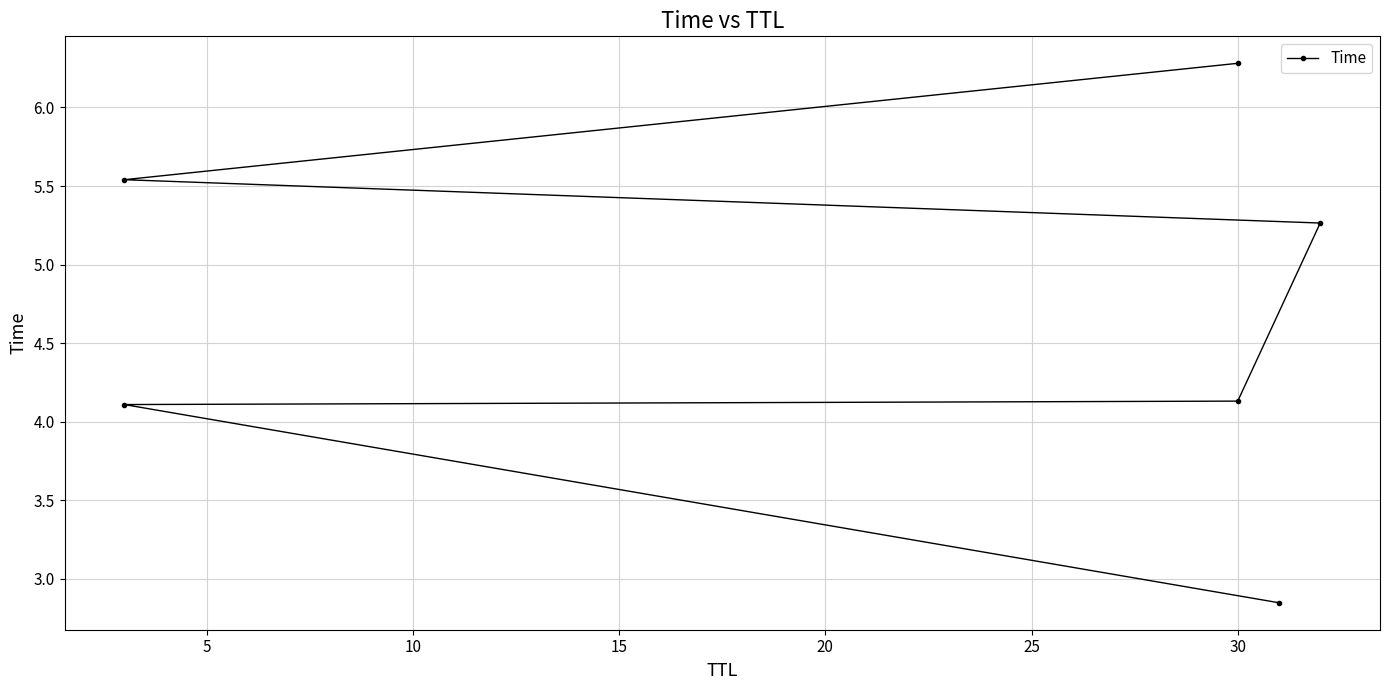

What is the value of the 2nd point from the left?

4.1